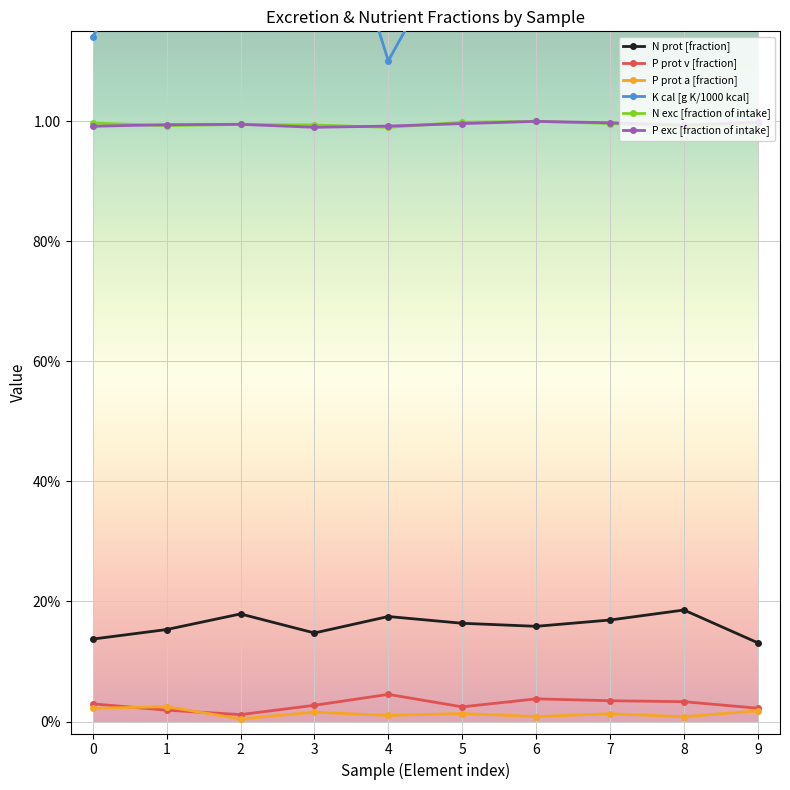

How many categories are shown in the chart?

10